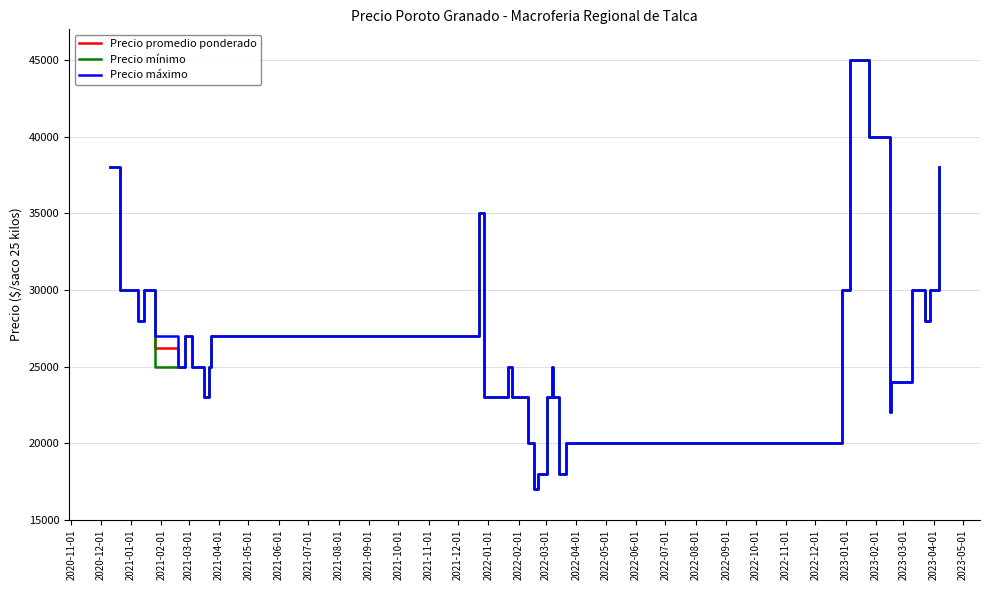

Rank the series by their average value, from lowest to highest.

Precio mínimo, Precio promedio ponderado, Precio máximo